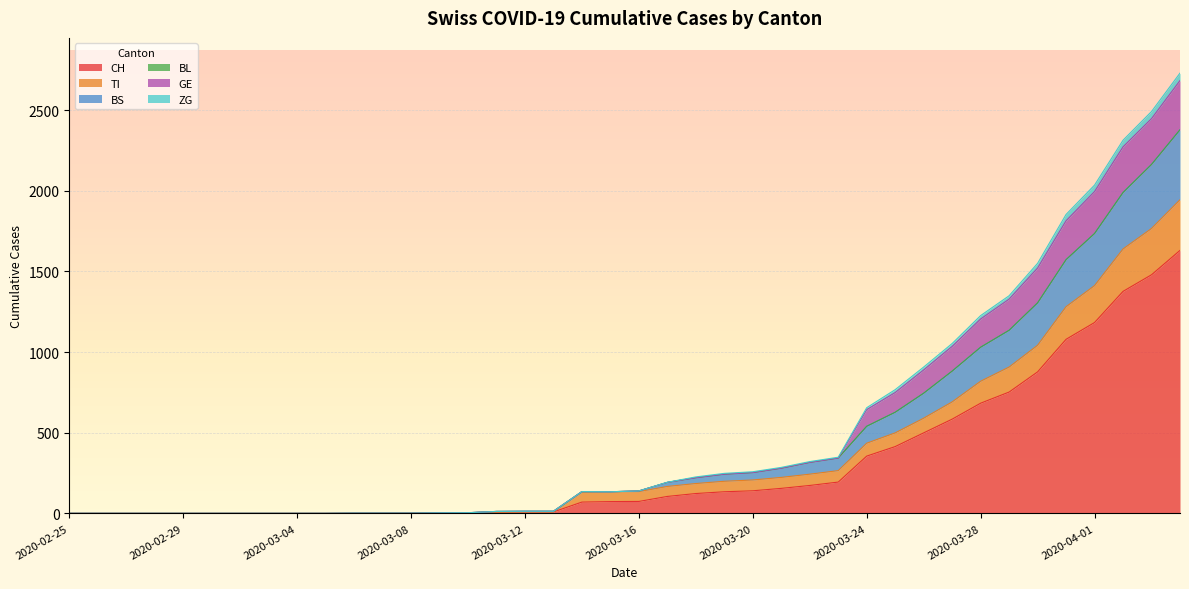

At how many categories does at least one series exceed 2430?

2